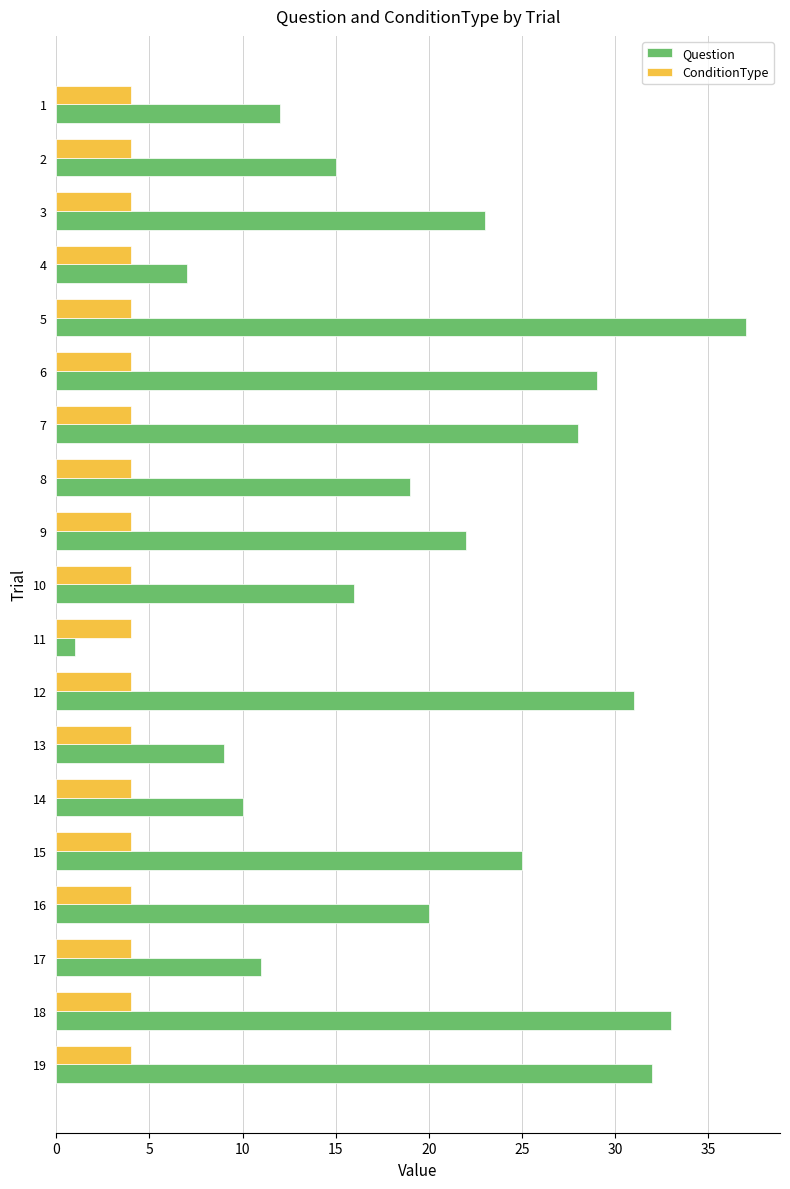

What is the highest value of the ConditionType series?

4